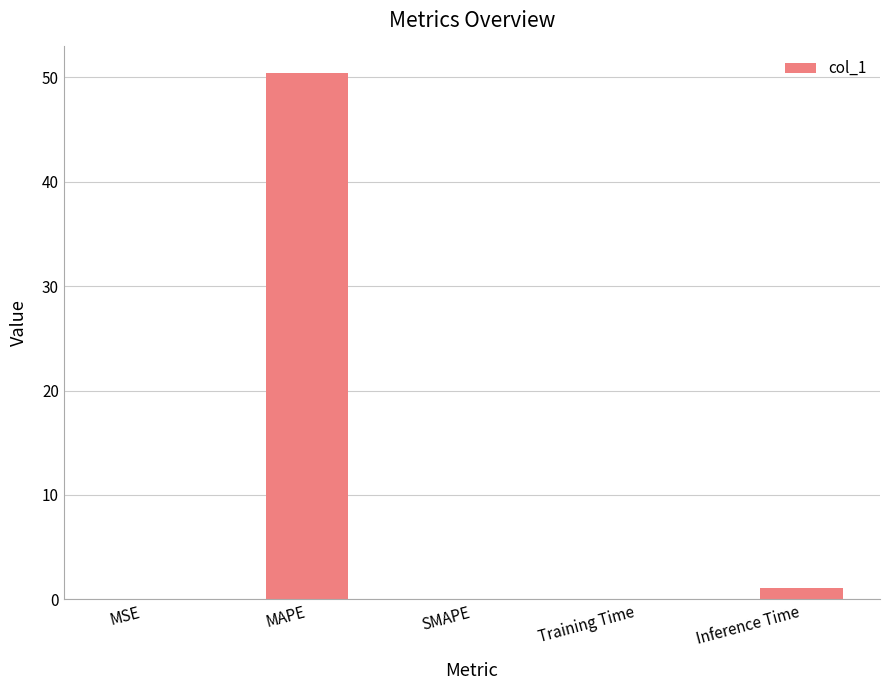

The value at SMAPE is 17.1. True or false?

False